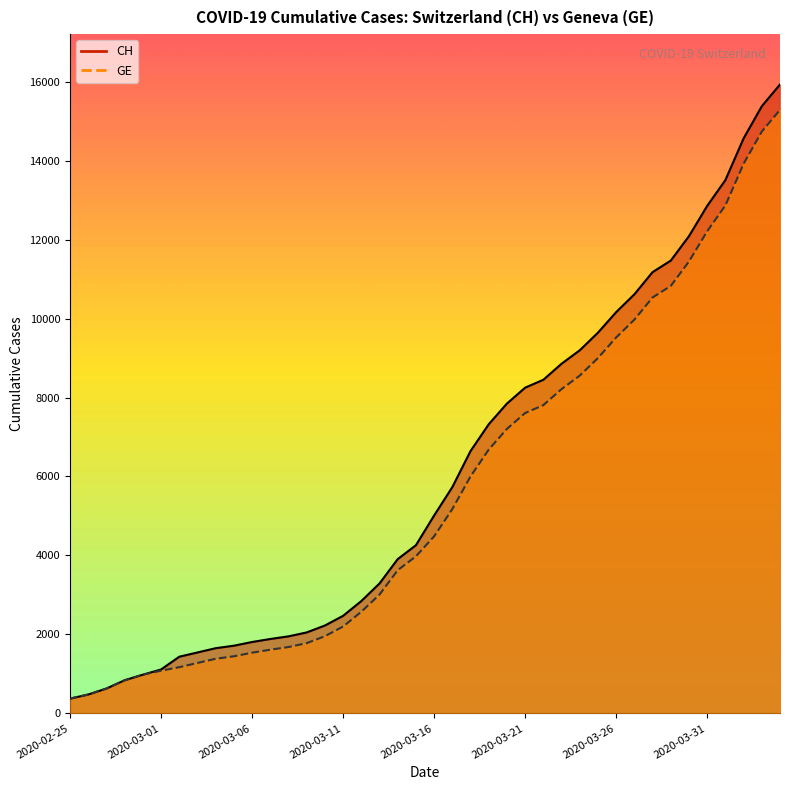

True or false: CH and GE intersect in this chart.

False